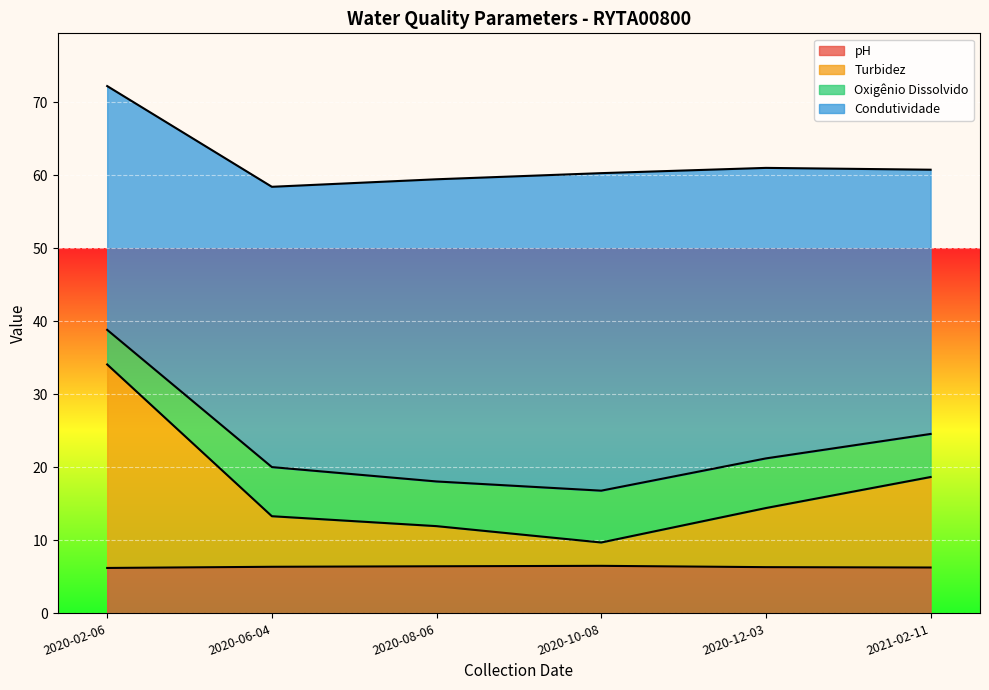

What is the label of the 1st point from the left?

2020-02-06